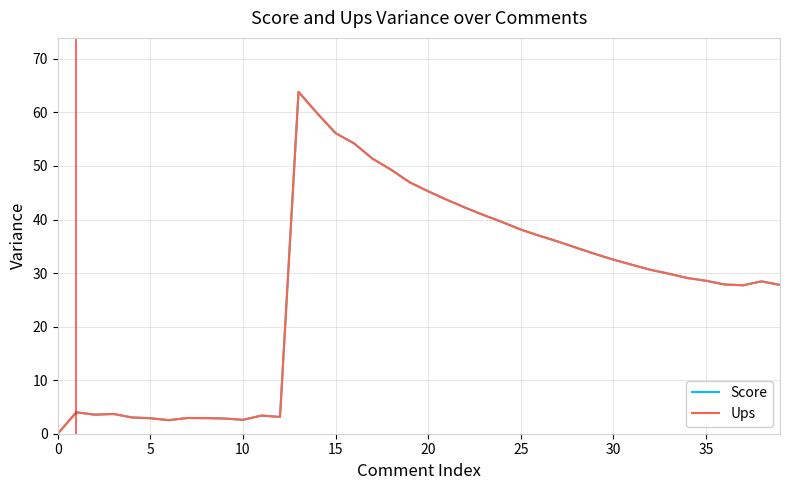

Does the chart have visible grid lines?

Yes